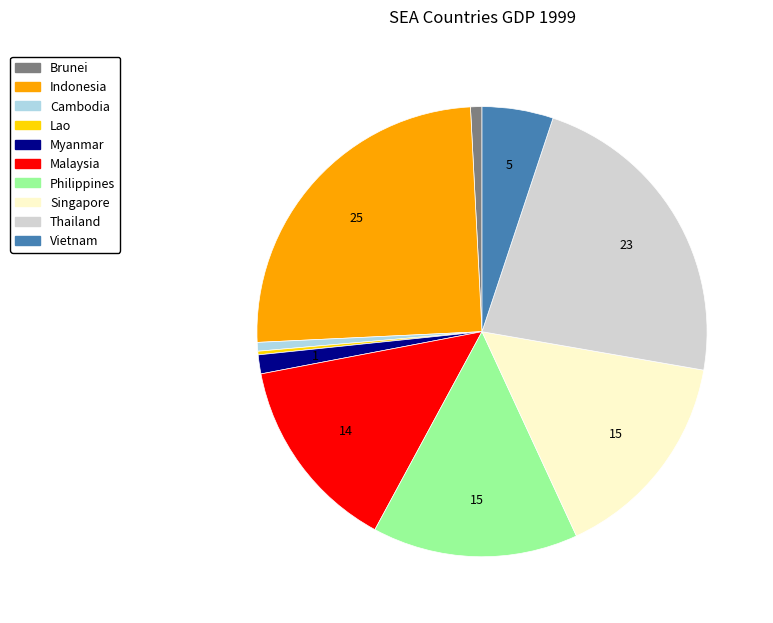

Which has a higher value, Thailand or Malaysia?

Thailand